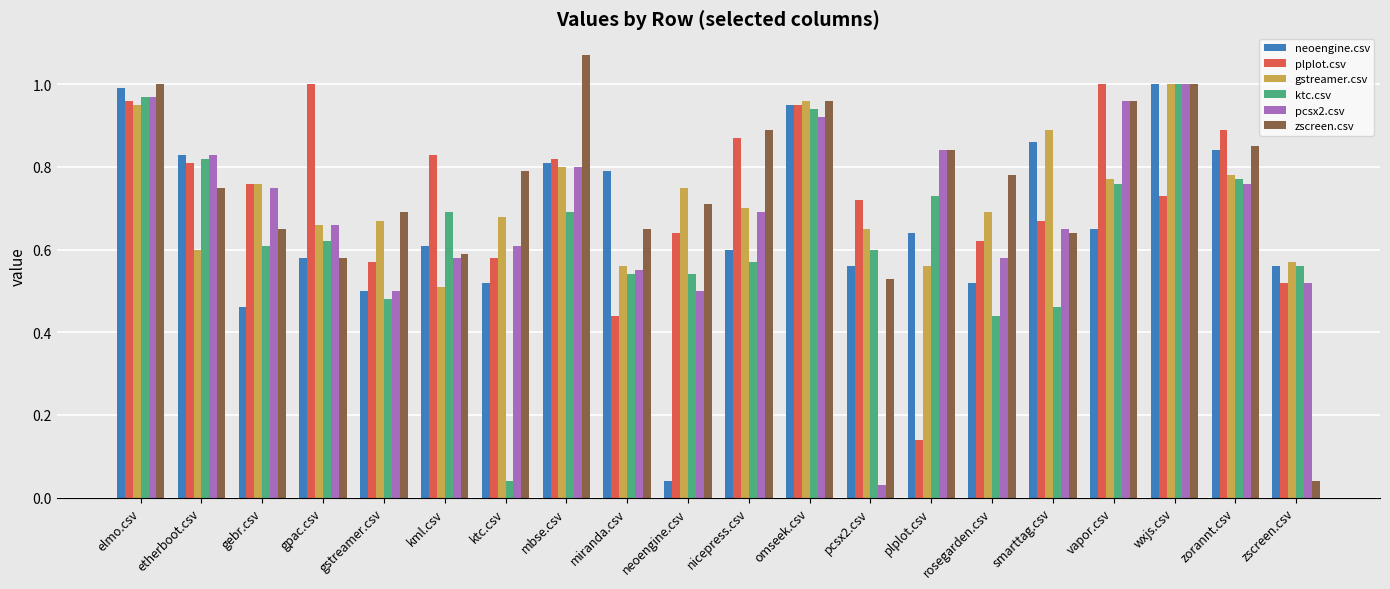

What is the sum of all gstreamer.csv values?

14.5